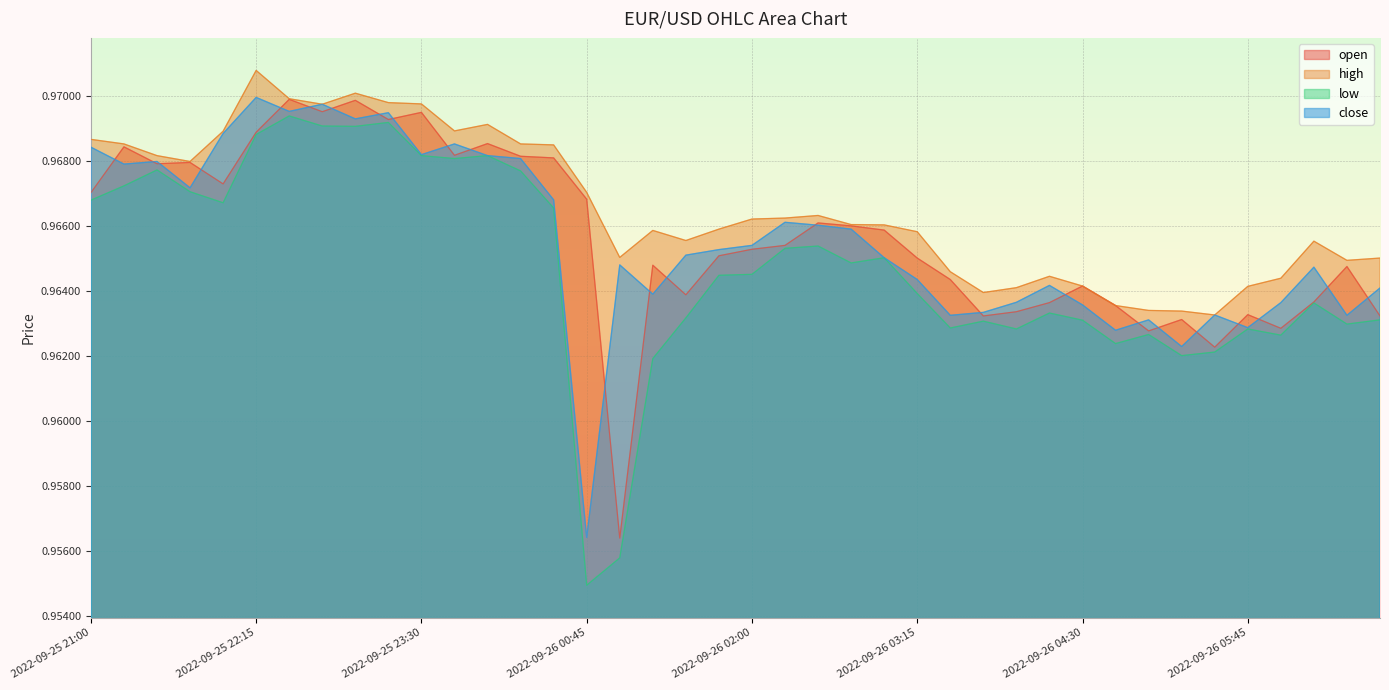

True or false: high and open cross at least once.

False